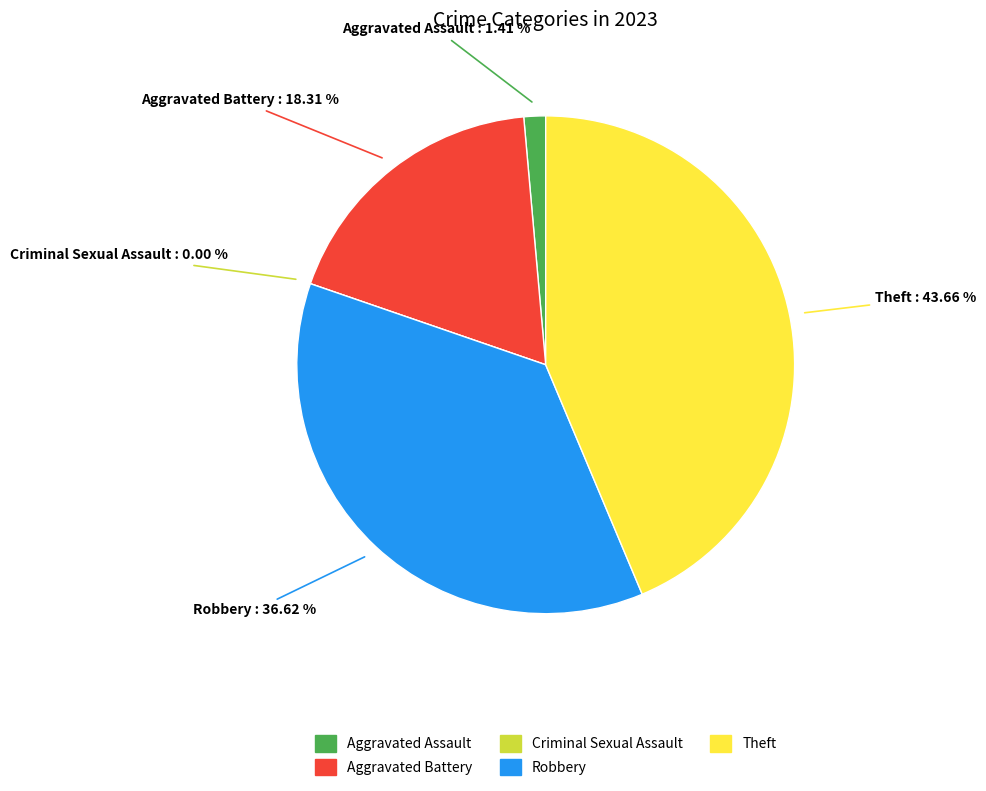

How many slices are in this pie chart?

5